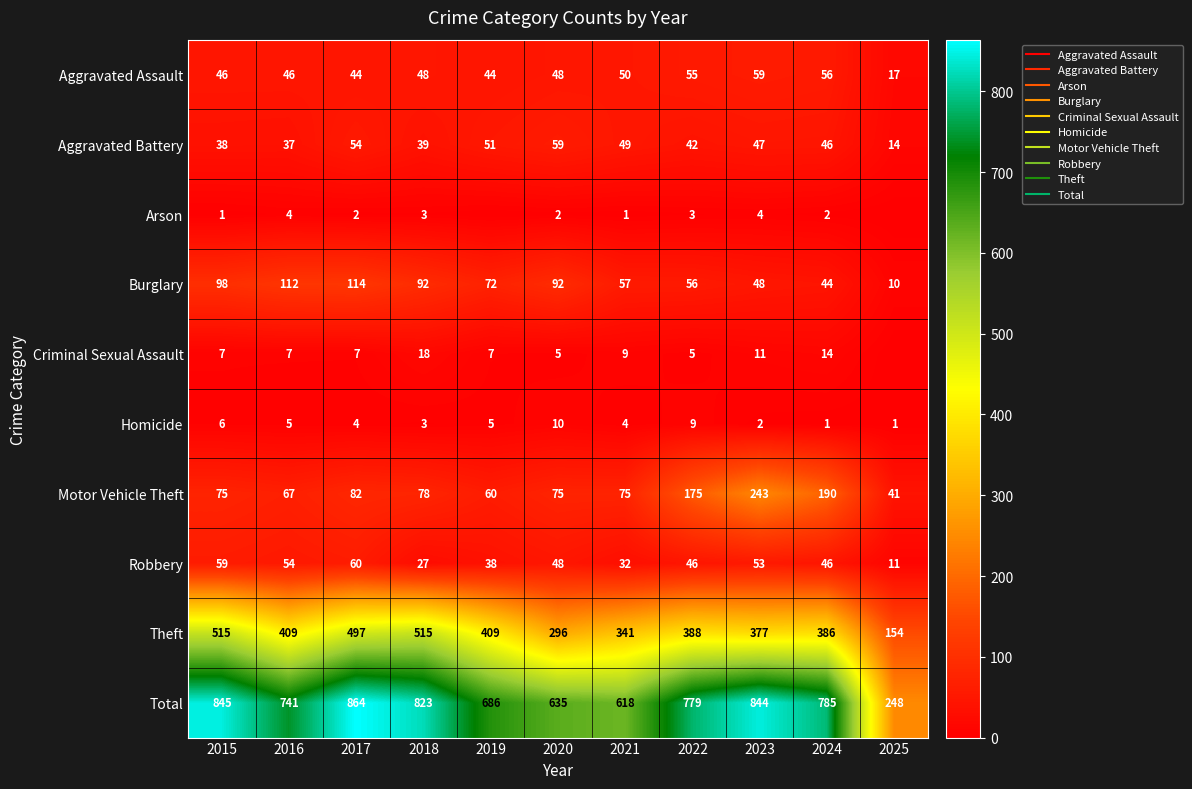

How many values in the Aggravated Assault series exceed 48?

4